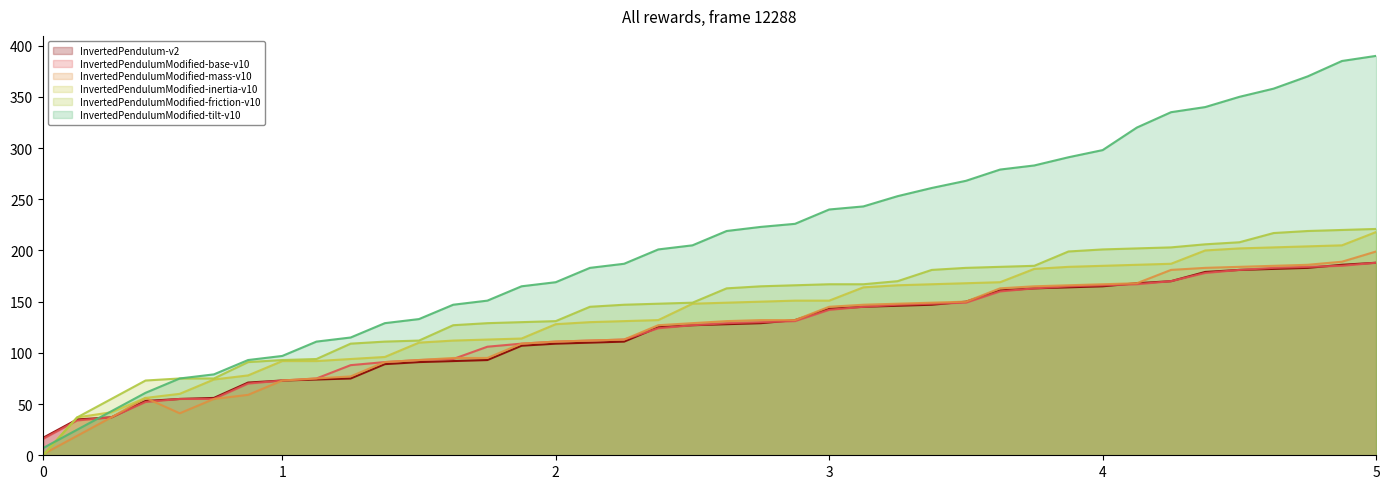

What is the difference between the col_1 values at 72 and 68?

14